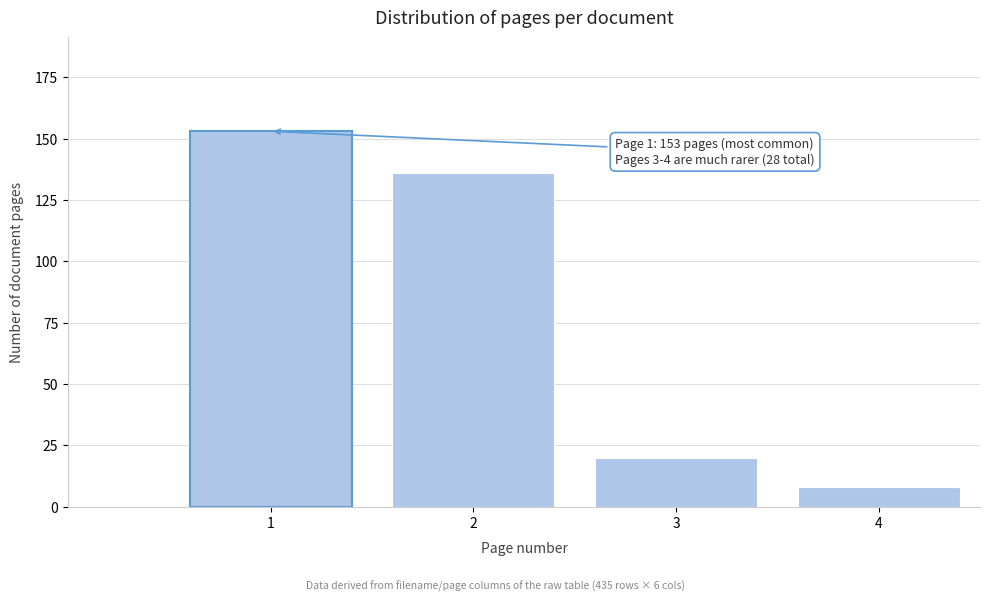

Reading right to left, what are all the values shown in this chart?

8	20	136	153